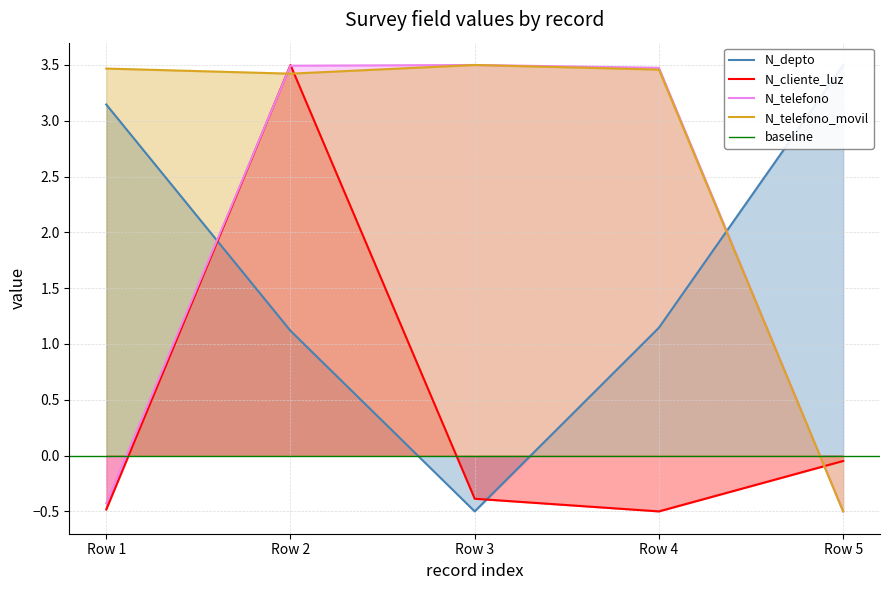

How many values in the N_cliente_luz series are below 0?

4